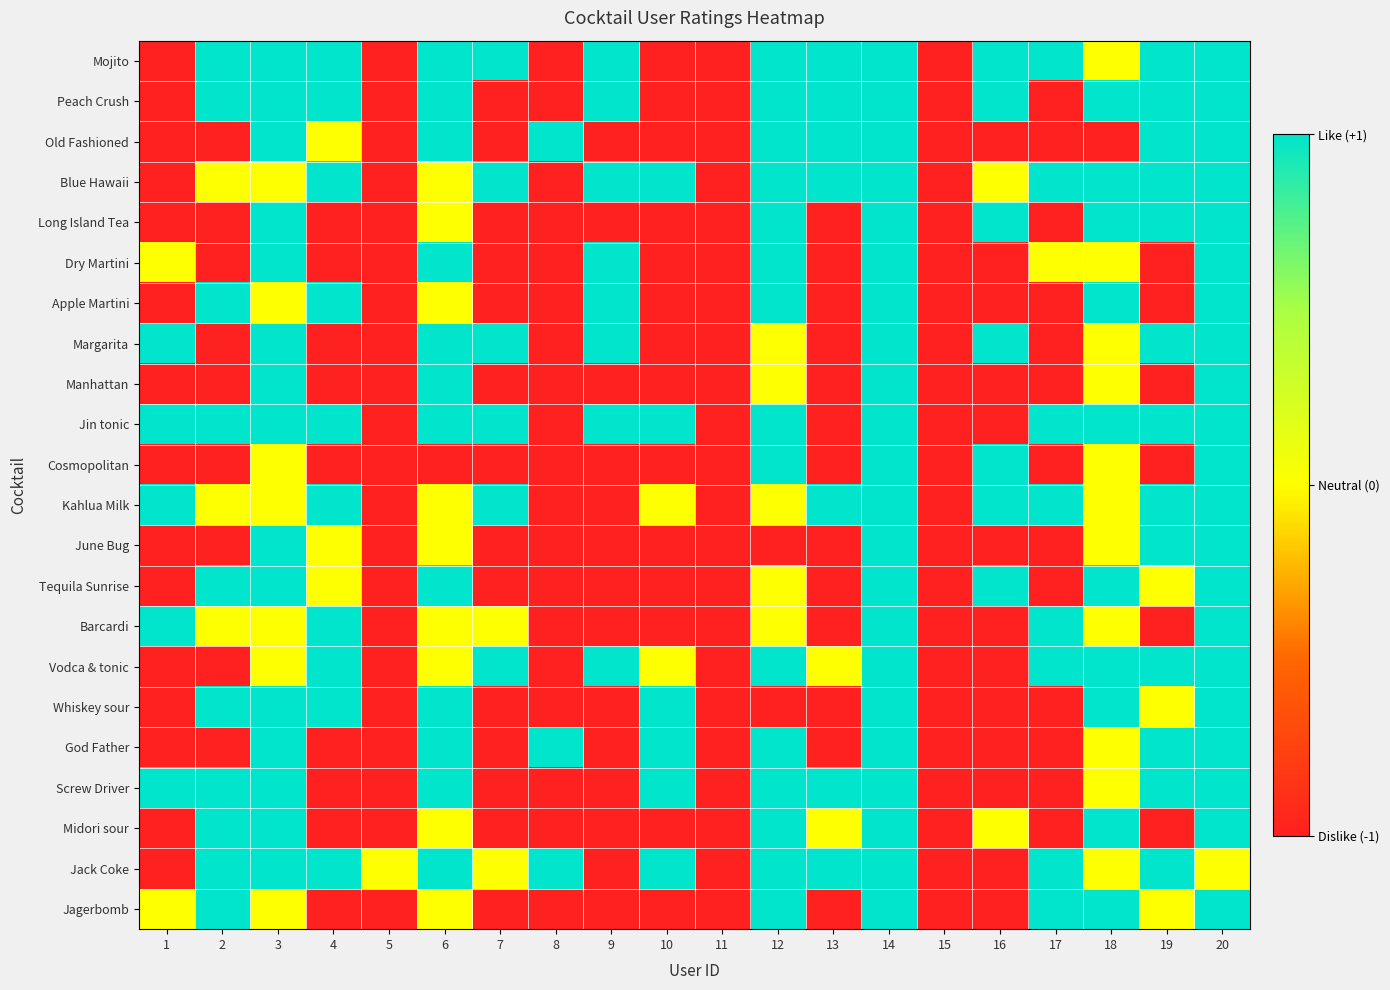

At how many categories does at least one series exceed 0?

17